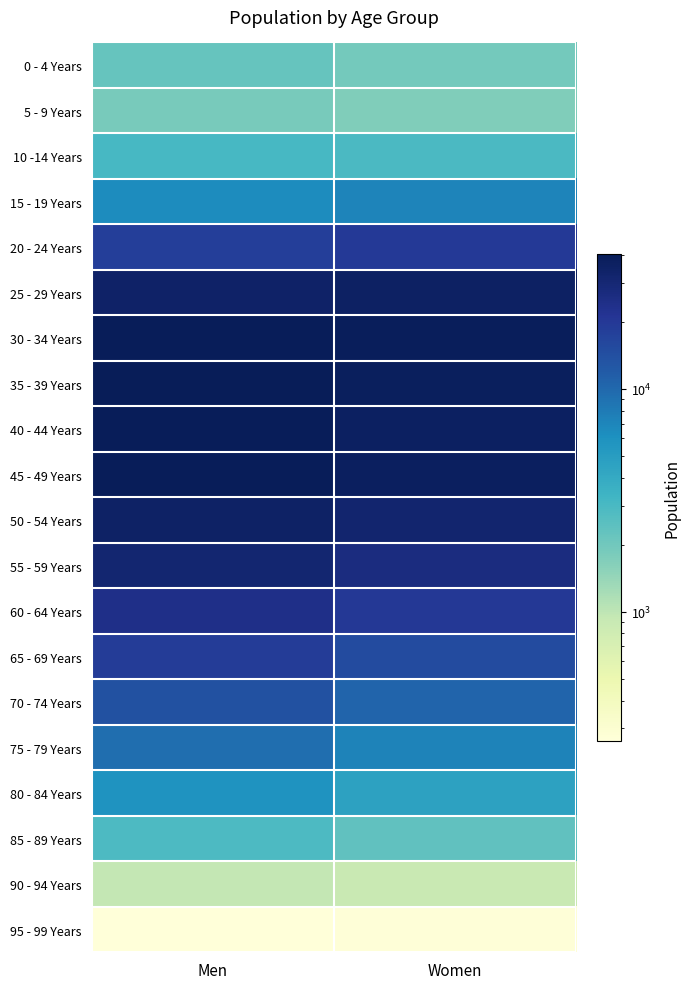

Count the number of data series in this chart.

20